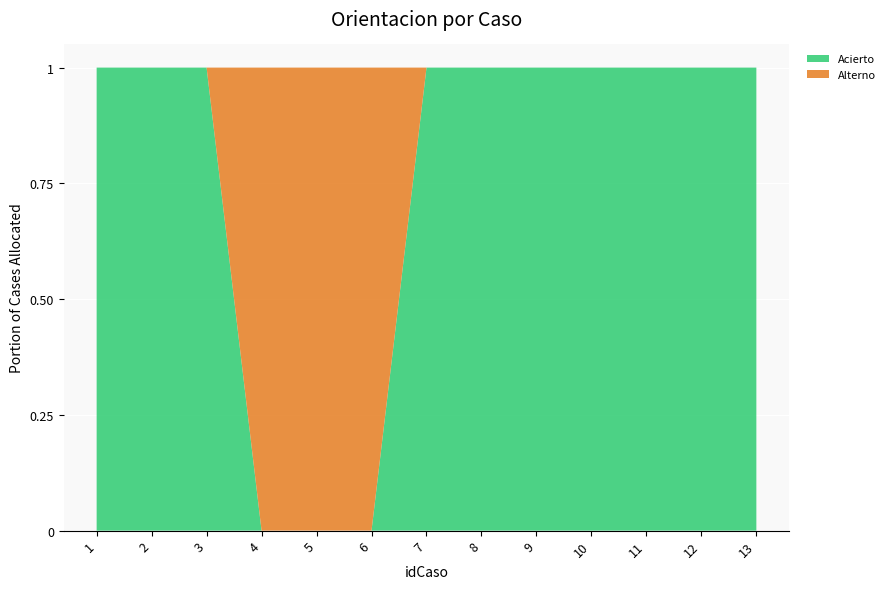

The value of Acierto at 12 is 1. True or false?

True